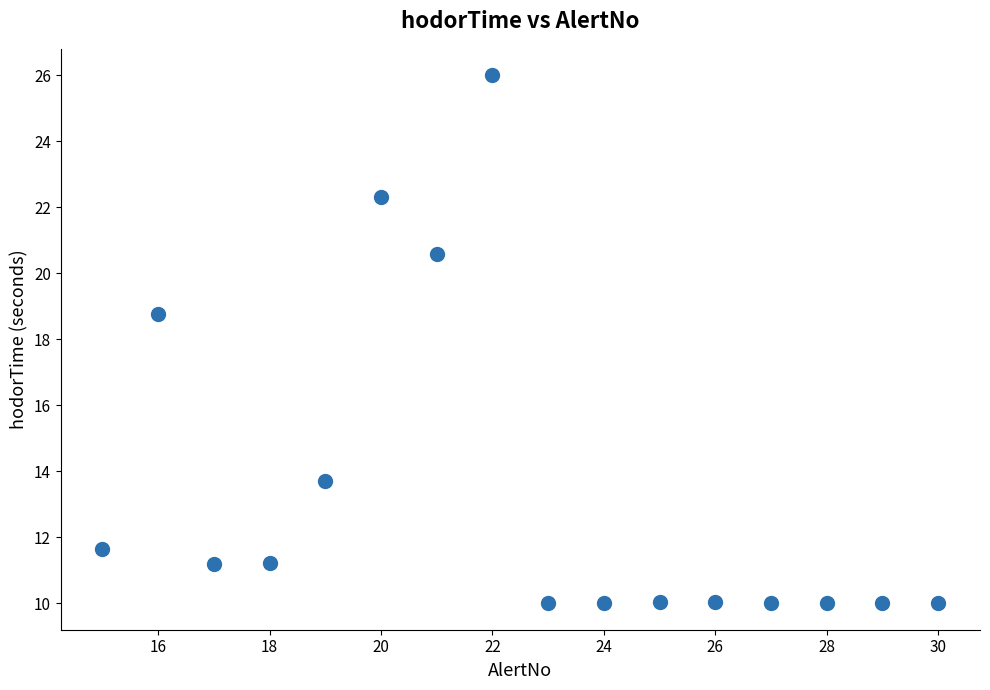

What Y value in the scatter plot is closest to 18?

18.8